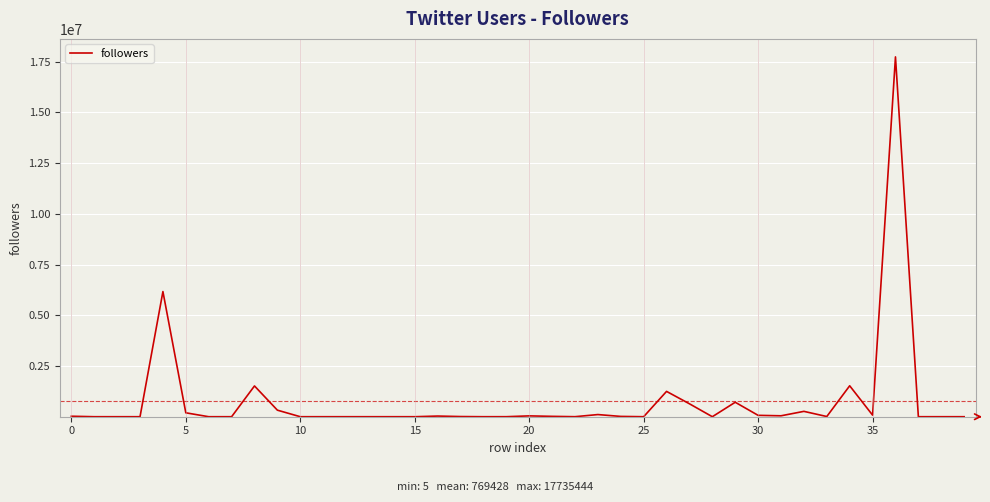

Does the chart display data point markers on the line(s)?

No